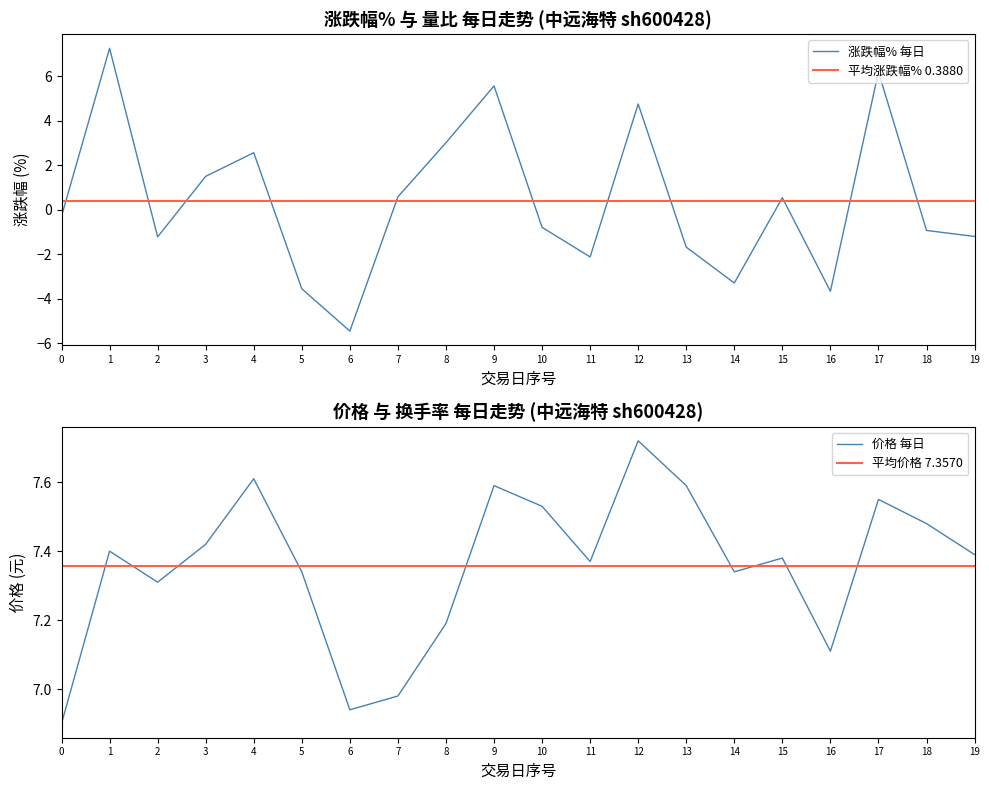

Is it true that 涨跌幅% 每日 equals -2.1 at 11?

True